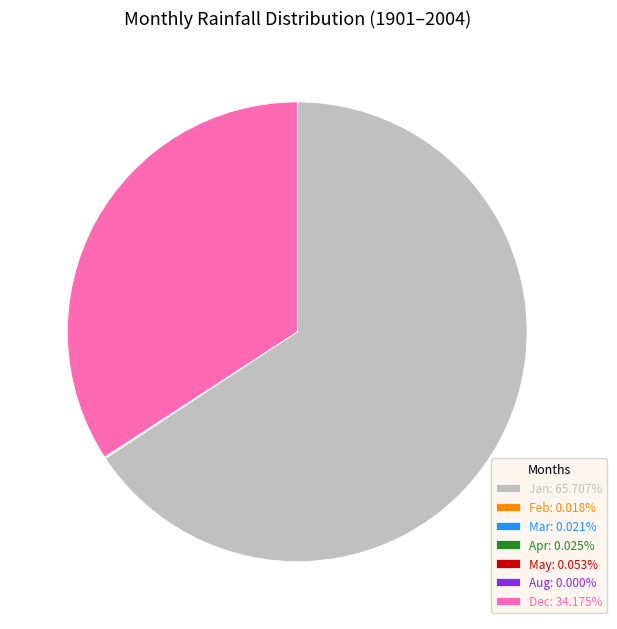

Is Jan: 65.707% the majority of the pie?

Yes